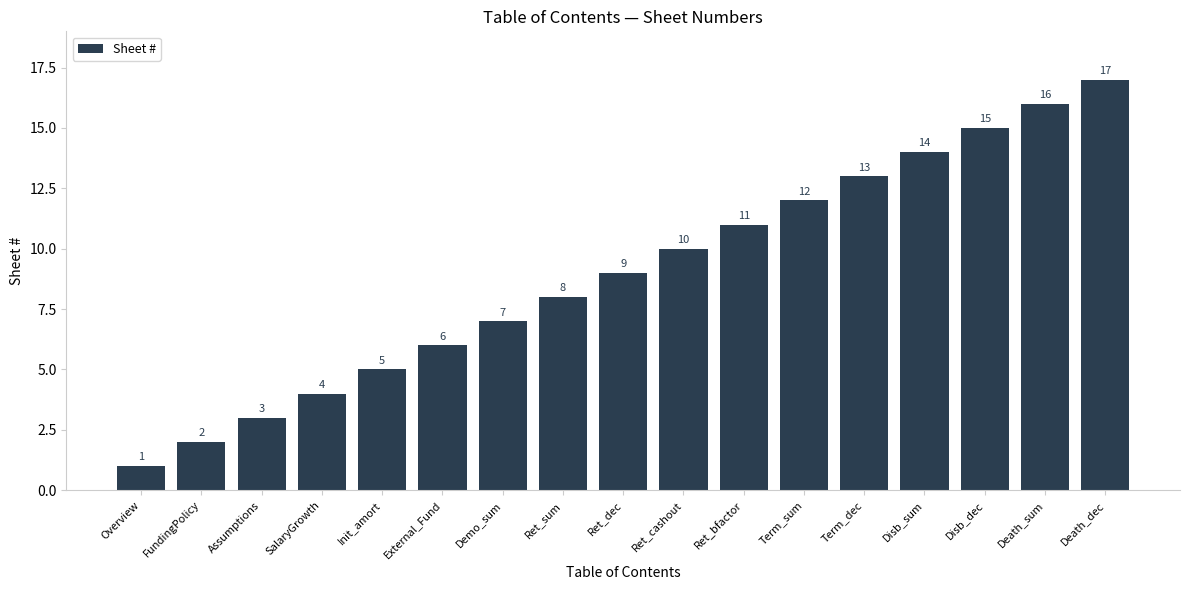

Rank the categories by value from lowest to highest.

Overview, FundingPolicy, Assumptions, SalaryGrowth, Init_amort, External_Fund, Demo_sum, Ret_sum, Ret_dec, Ret_cashout, Ret_bfactor, Term_sum, Term_dec, Disb_sum, Disb_dec, Death_sum, Death_dec